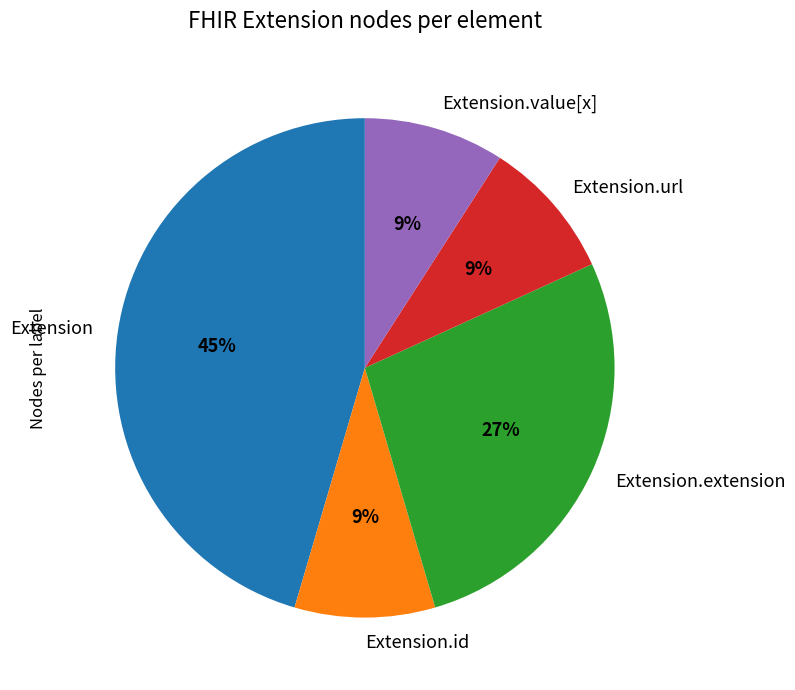

To the nearest percent, what is the average slice percentage?

20%